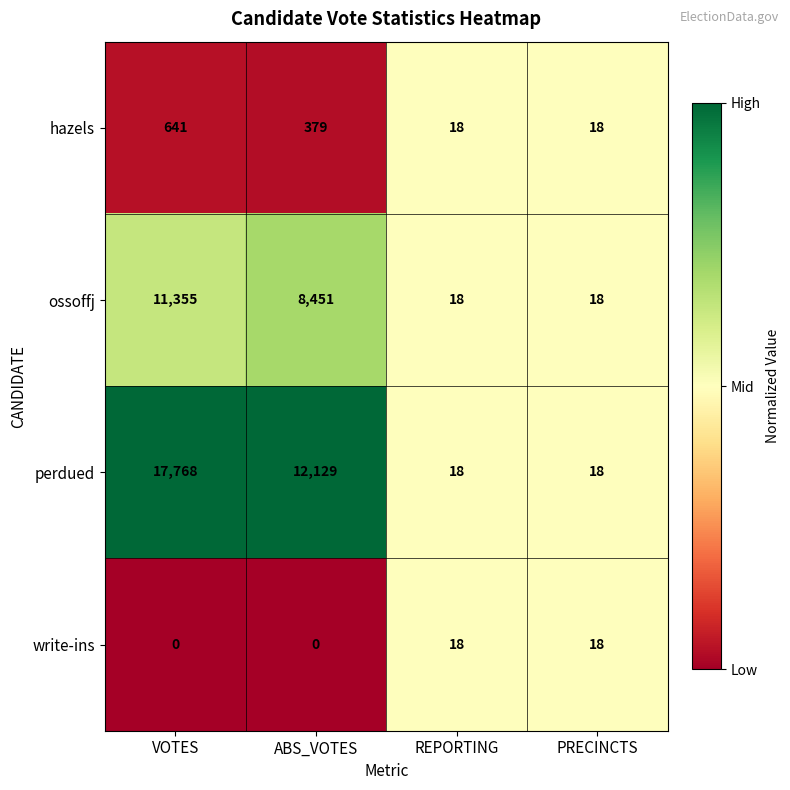

Which series has the largest range (max minus min)?

perdued